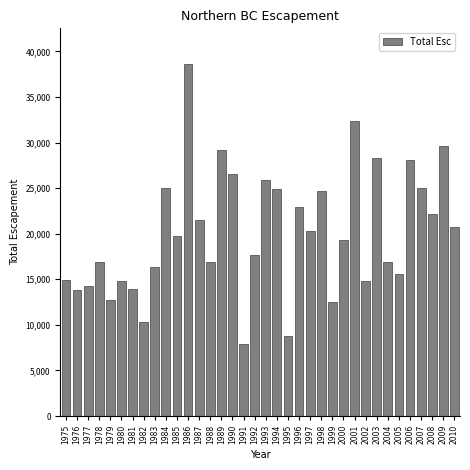

What is the value of the 24th bar from the left?

24675